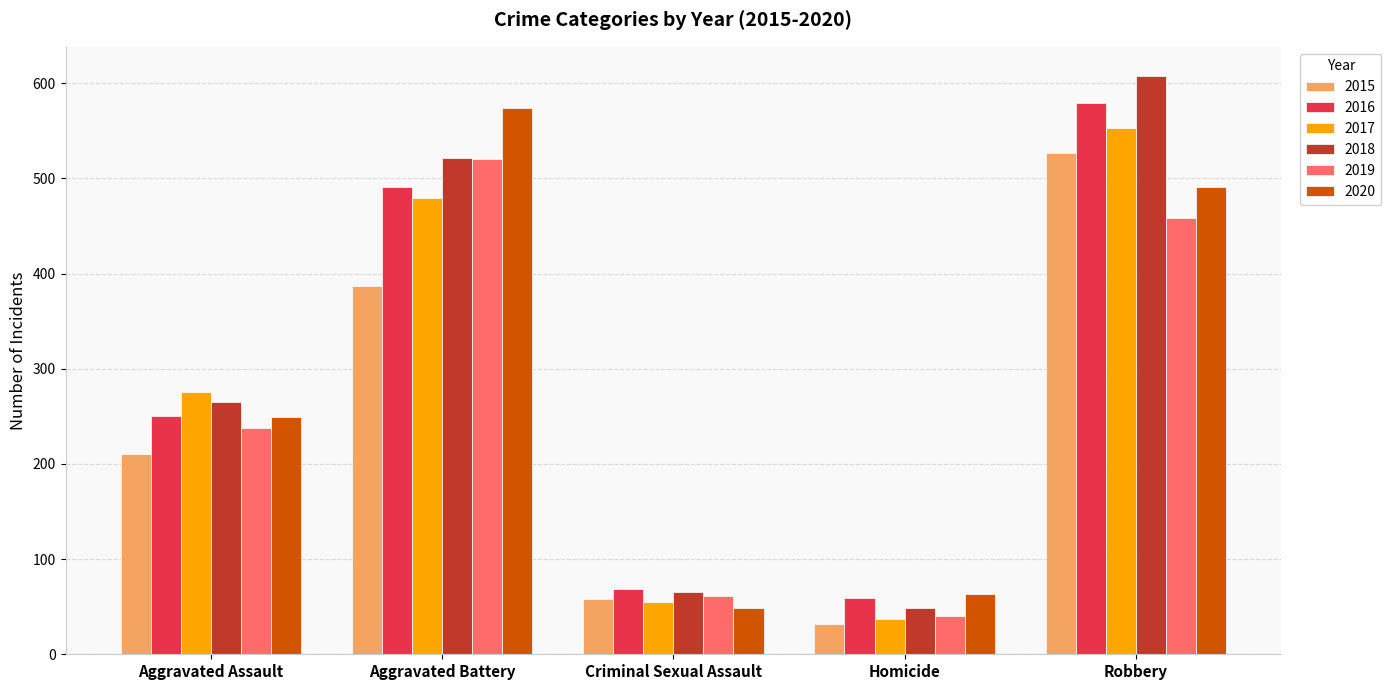

At which category is the sum across all series the highest?

Robbery